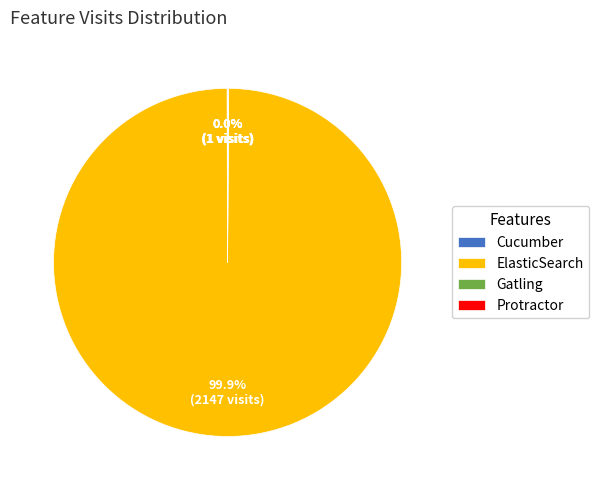

To the nearest percent, what is the average slice percentage?

25%